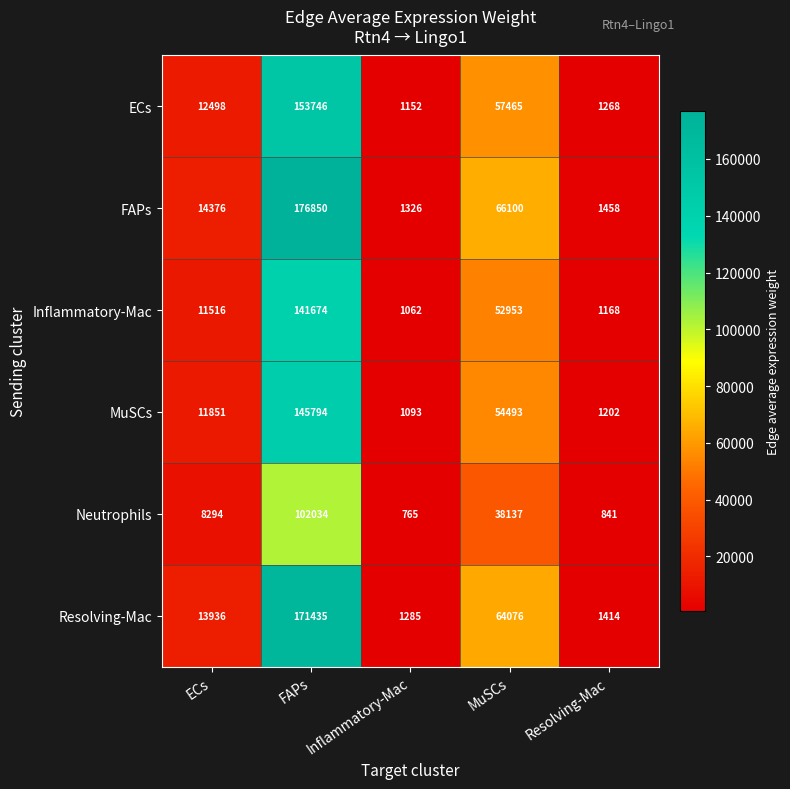

Which category has the lowest value in the Resolving-Mac series?

Inflammatory-Mac